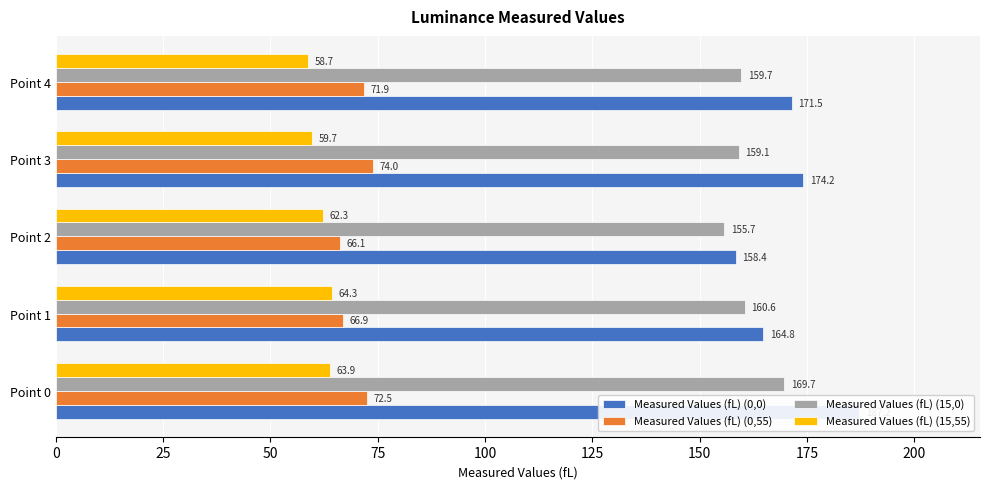

What is the value of the Measured Values (fL) (15,55) bar at the 2nd from the left?

64.3